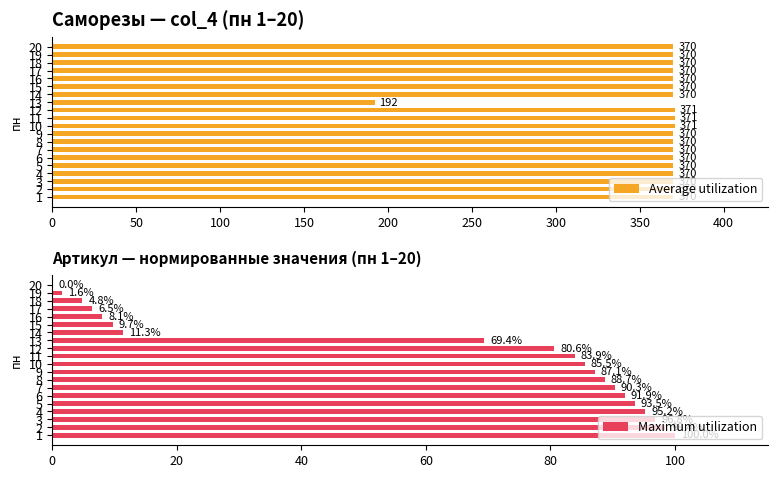

True or false: Average utilization has a value of 218.9 at 6.

False